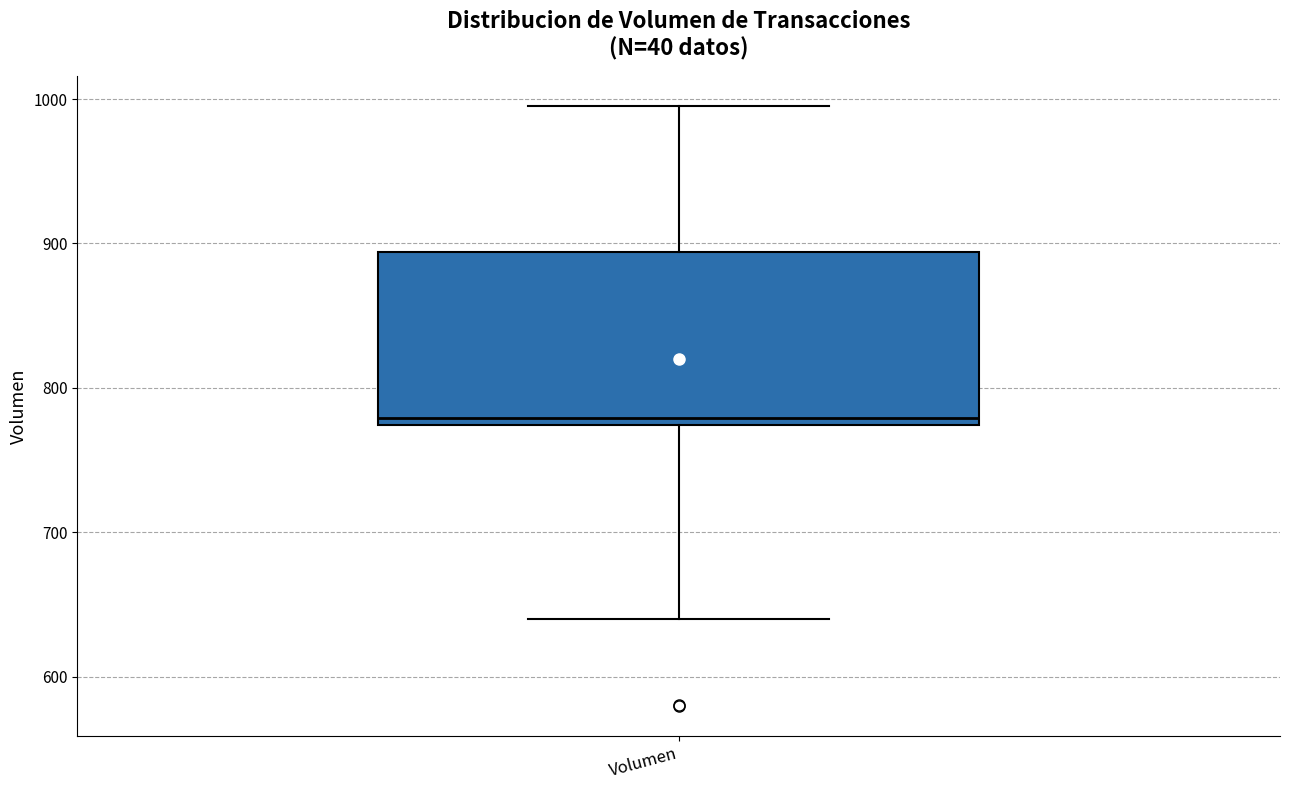

Transcribe this box plot: give where the median line is, the range the box spans, and where the two whiskers end, as read against the y-axis. The values are not printed on the chart, so give them approximately, as read against the axis.

median 780, box 770 to 890, whiskers 640 to 1000